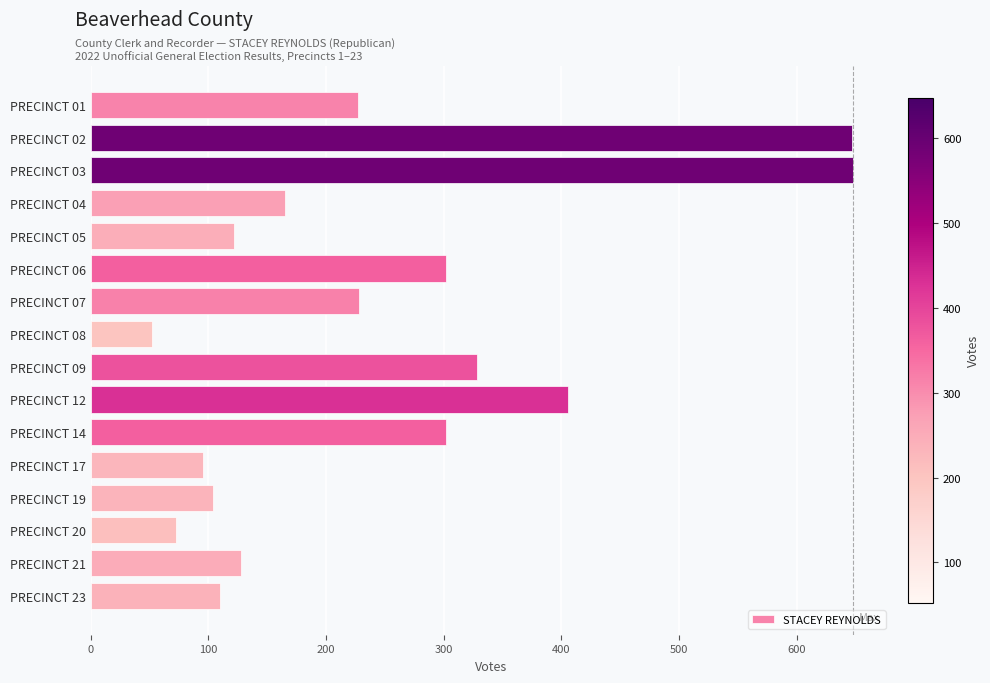

What is the average value?

246